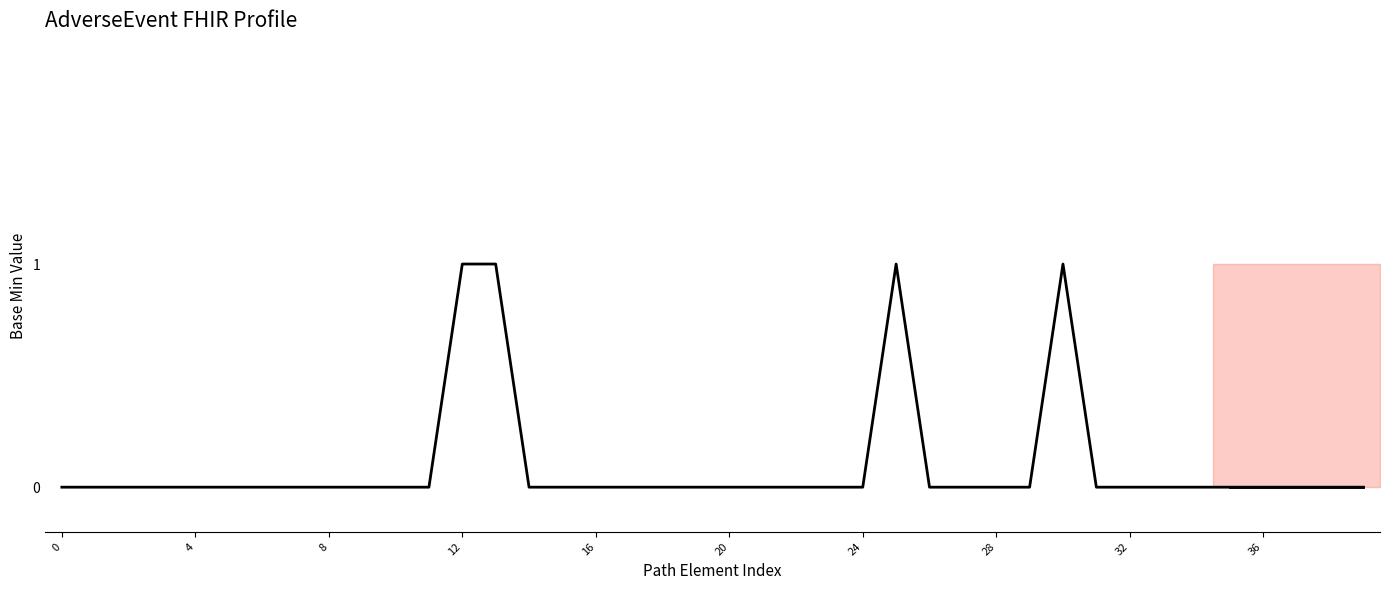

How many points are higher than both their immediate neighbors (excluding endpoints)?

2